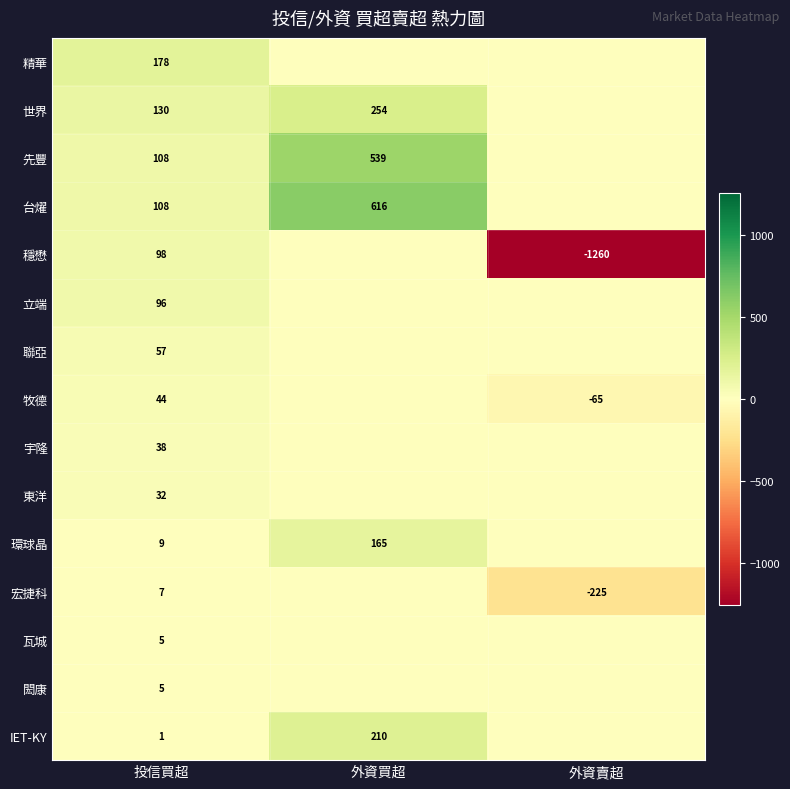

What is the total value across all series at 投信買超?

916